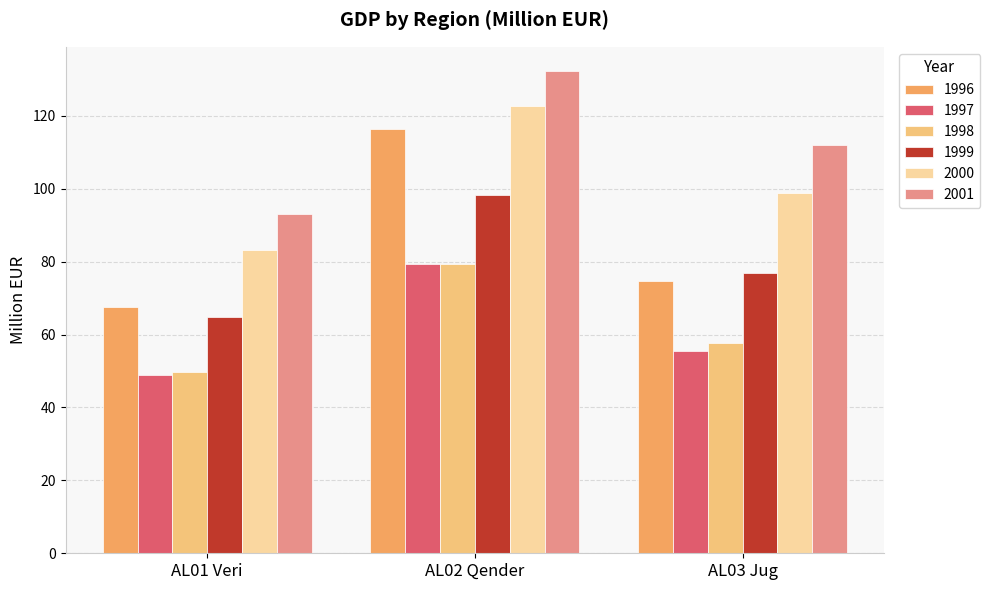

What is the difference between the maximum and minimum values in the 1999 series?

33.5